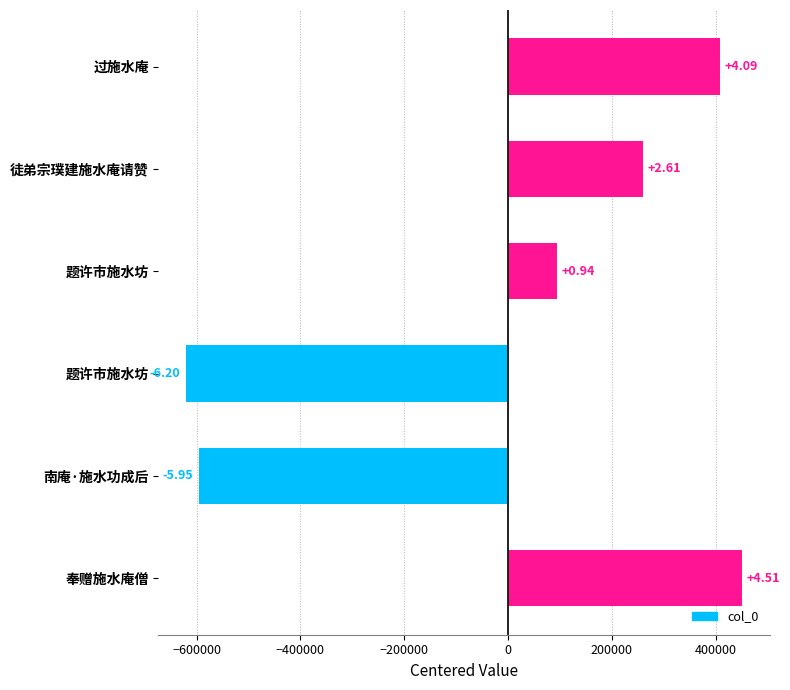

How many bars are there in total?

6